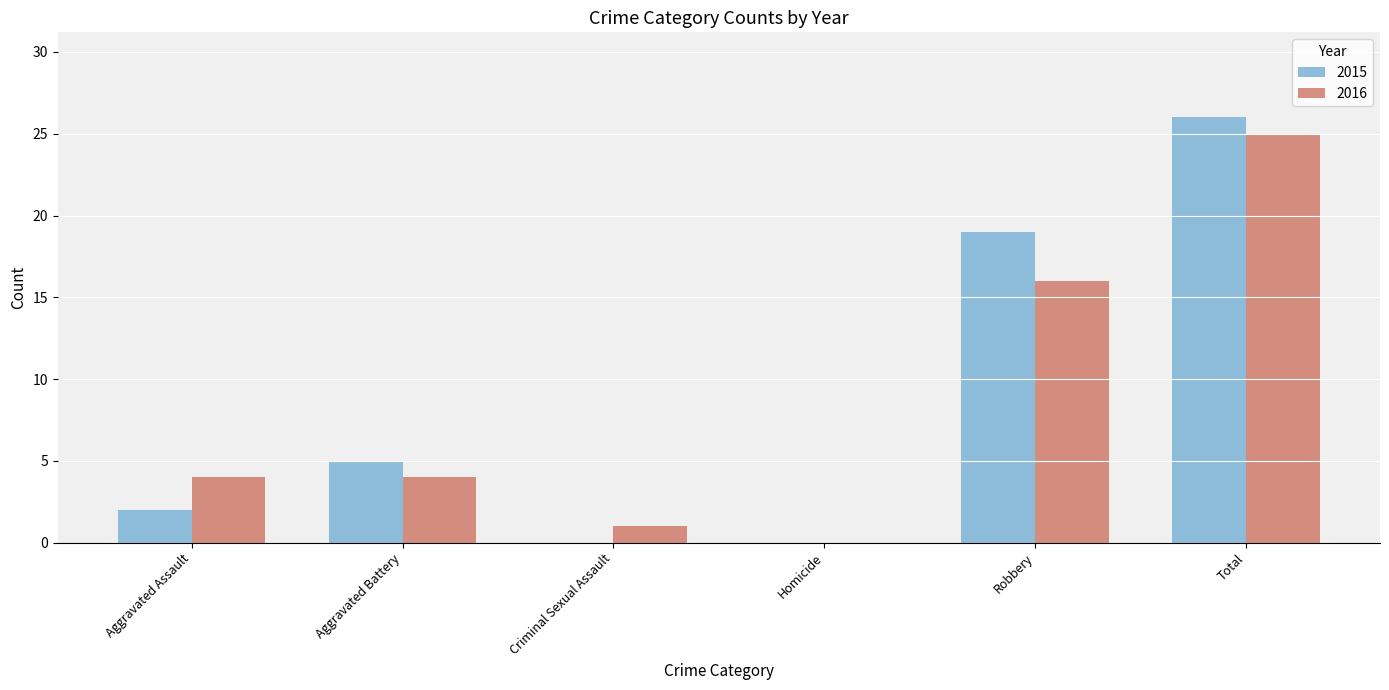

Is it true that 2015 equals 16 at Homicide?

False